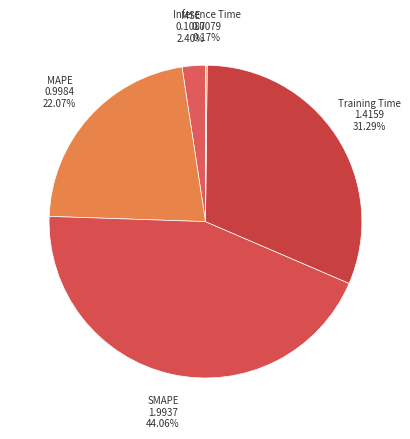

Does SMAPE account for over 50% of the chart?

No